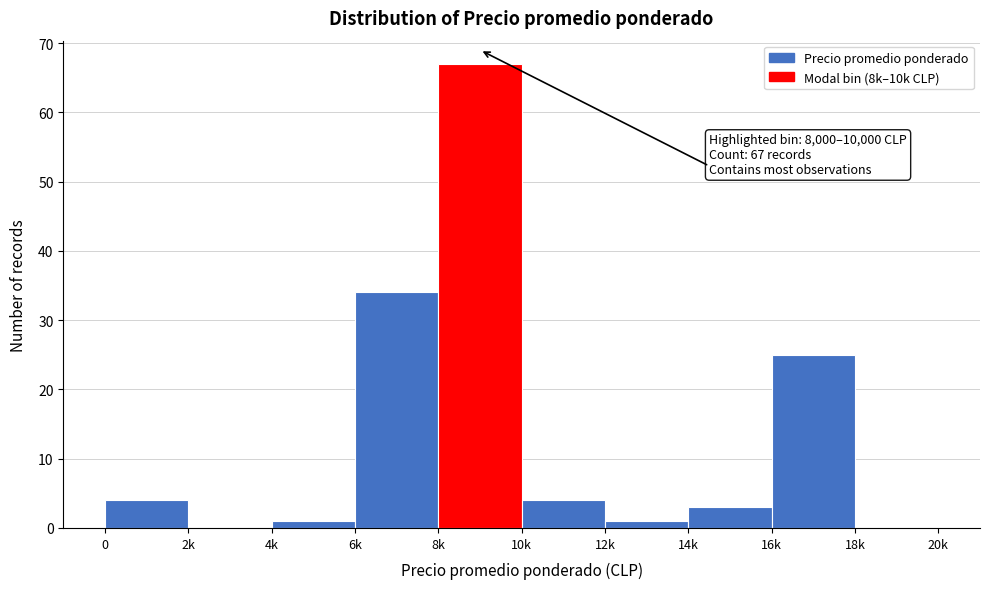

Reading left to right, extract all data points from this chart.

0=4	2k=0	4k=1	6k=34	8k=67	10k=4	12k=1	14k=3	16k=25	18k=0